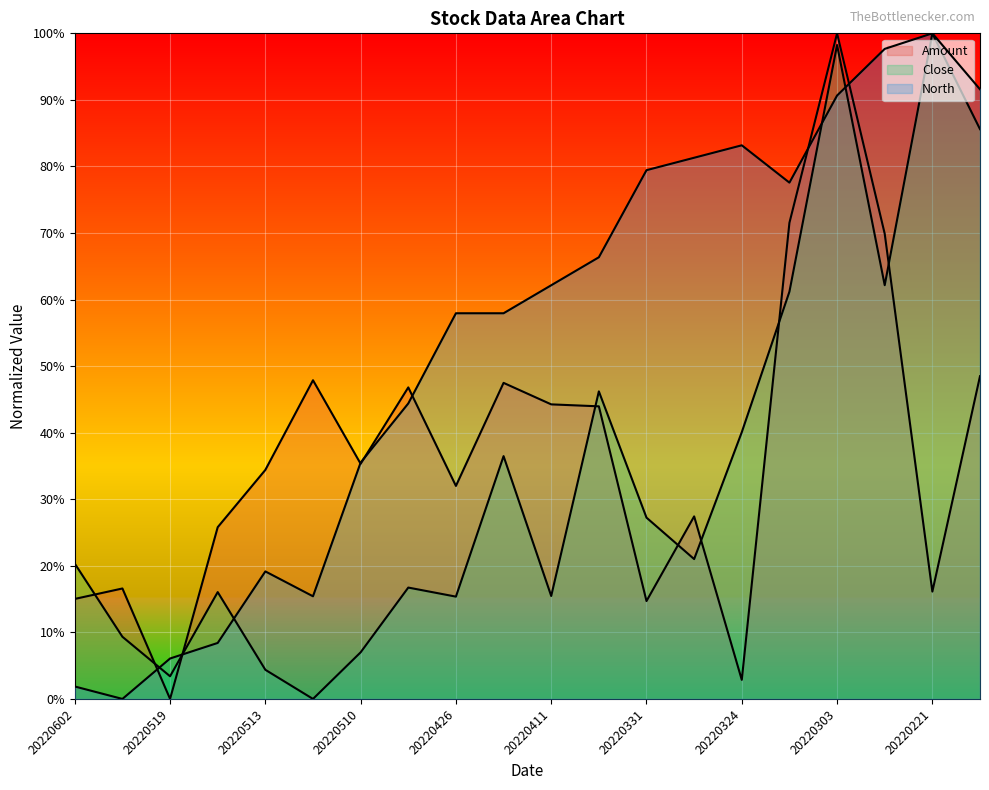

At which label is Close closest to 0?

20220512